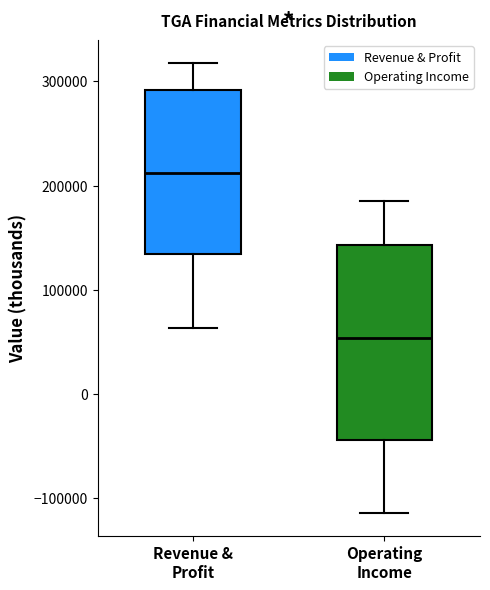

Reading left to right, read every box against the y-axis: the position of its median line, the range the box covers, and the ends of its whiskers. The values are not printed on the chart, so give them approximately, as read against the axis.

Revenue & Profit: median 210000, box 130000 to 290000, whiskers 60000 to 320000
Operating Income: median 50000, box -40000 to 140000, whiskers -110000 to 190000